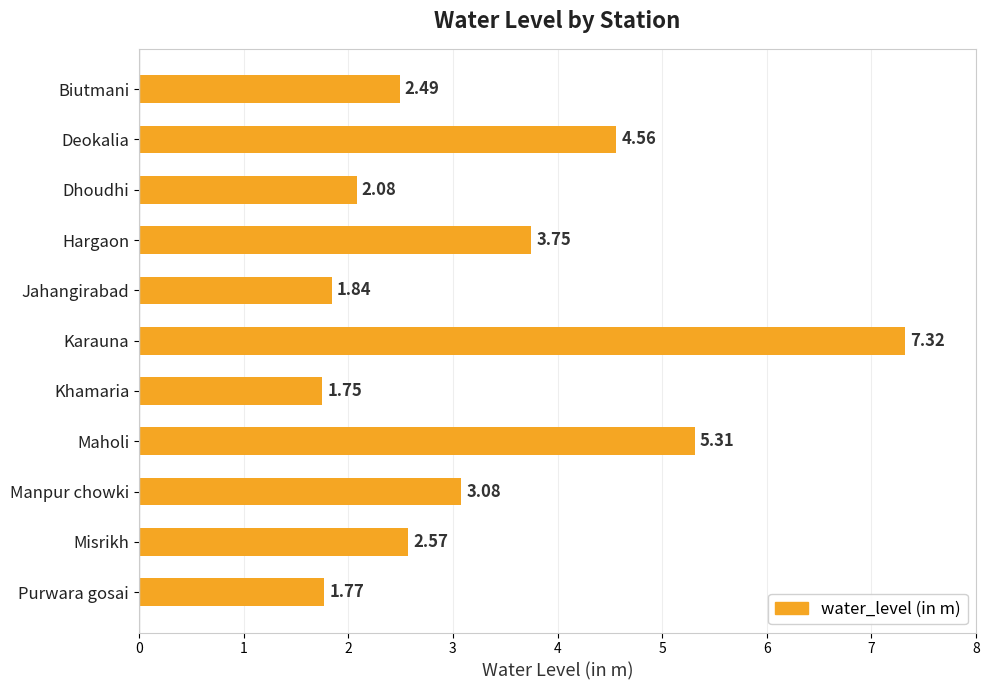

Which has a higher value, Biutmani or Karauna?

Karauna